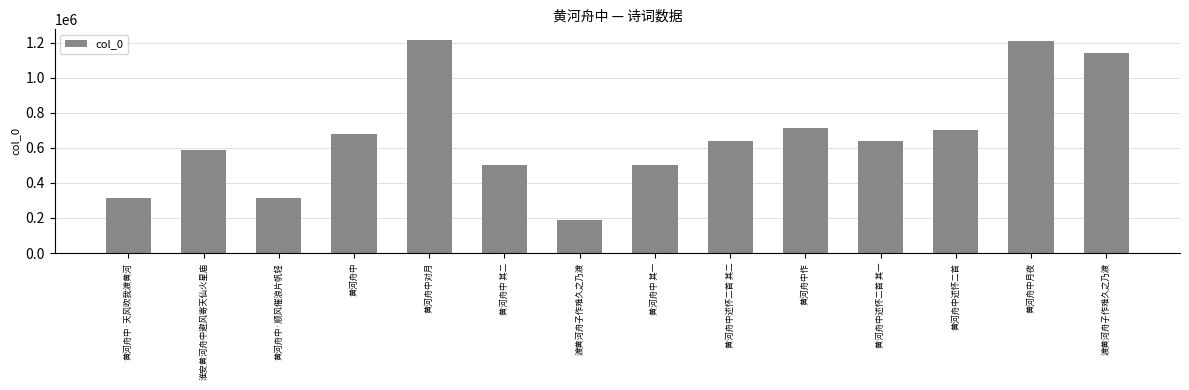

List the labels in order of value, largest first.

黄河舟中对月, 黄河舟中月夜, 渡黄河舟子作难久之乃渡, 黄河舟中作, 黄河舟中述怀二首, 黄河舟中, 黄河舟中述怀二首 其二, 黄河舟中述怀二首 其一, 淮安黄河舟中避风寄天仙火星庙, 黄河舟中 其二, 黄河舟中 其一, 黄河舟中·顺风催浪片帆轻, 黄河舟中·天风吹我渡黄河, 渡黄河舟子作难久之乃渡